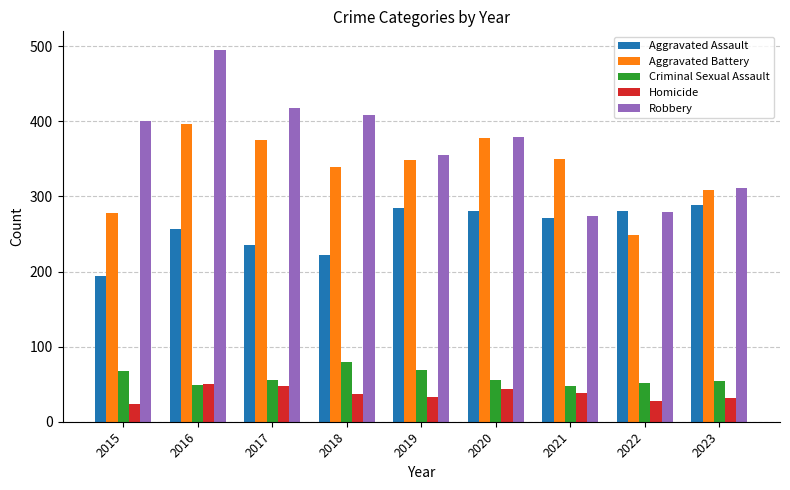

How many distinct data groups are displayed?

5